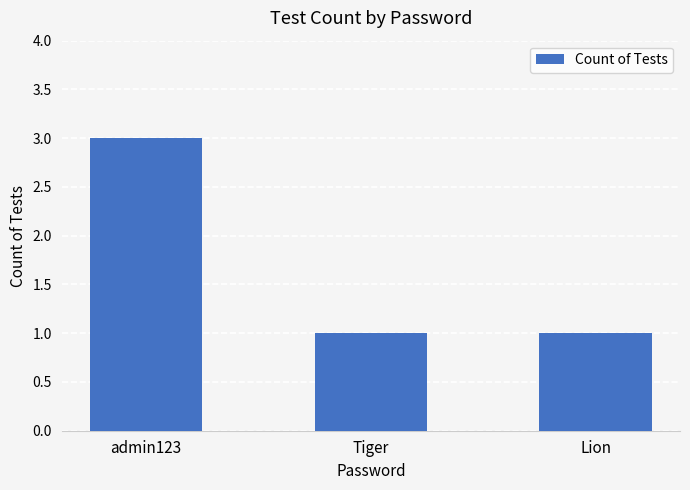

Reading left to right, transcribe all the data shown in this chart.

admin123=3	Tiger=1	Lion=1